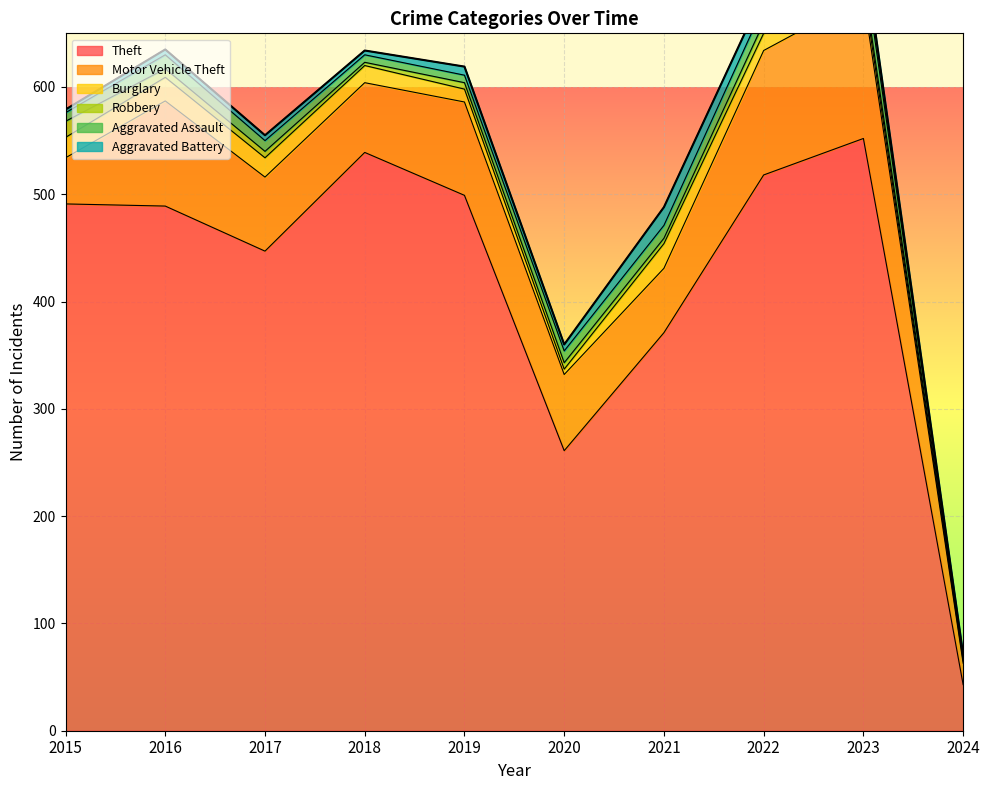

What is the maximum value for Robbery?

15